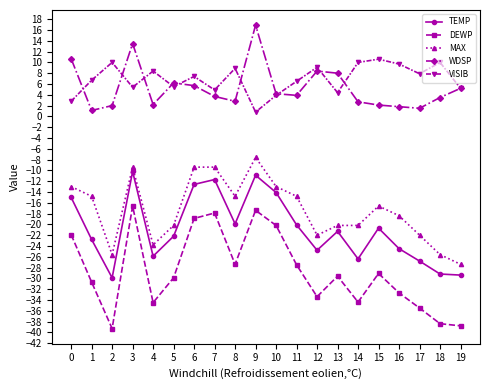

How many lines are shown in the chart?

5